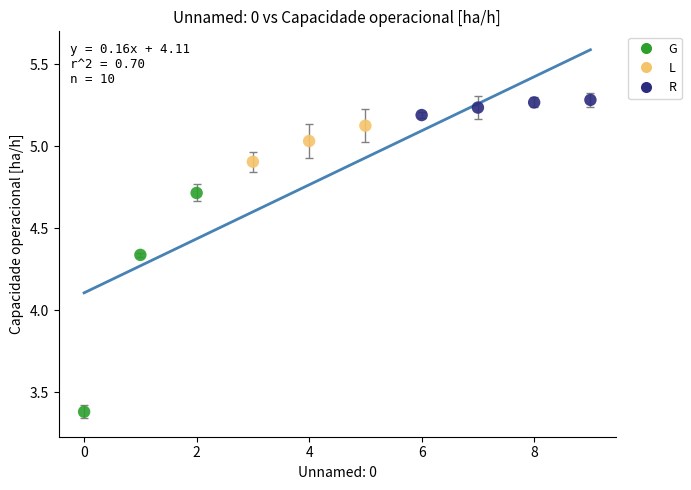

Which series reaches the maximum Y coordinate?

R